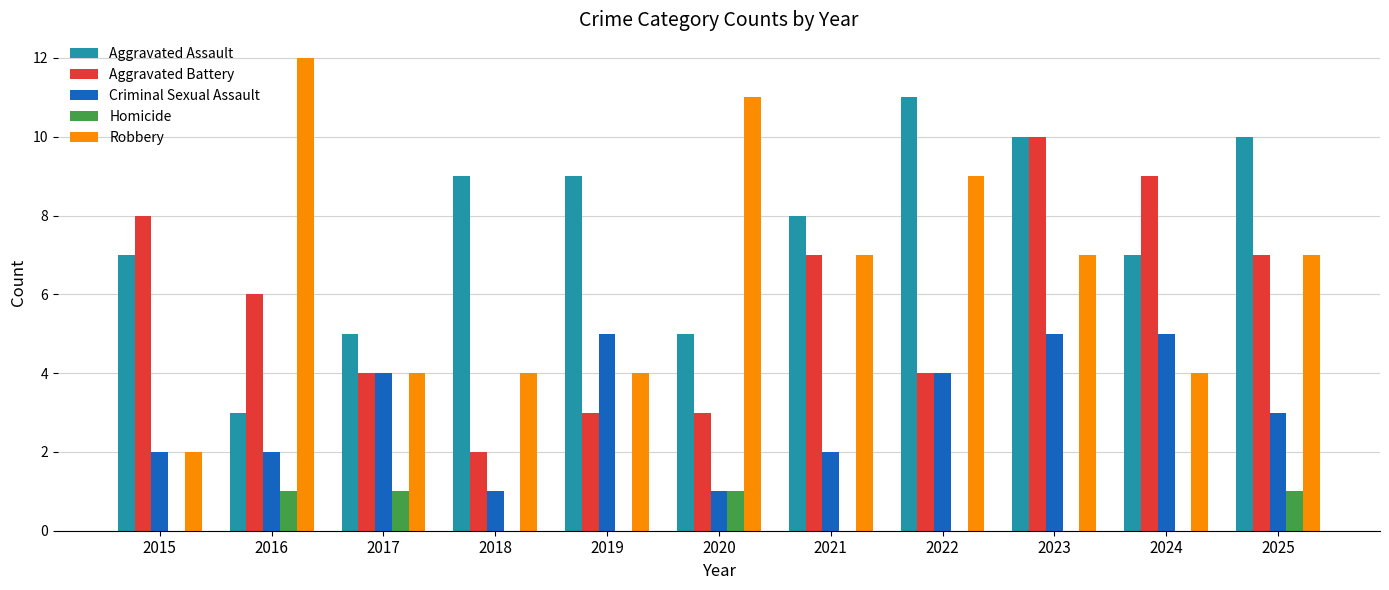

Between 2015 and 2025, which series saw the biggest shift?

Robbery